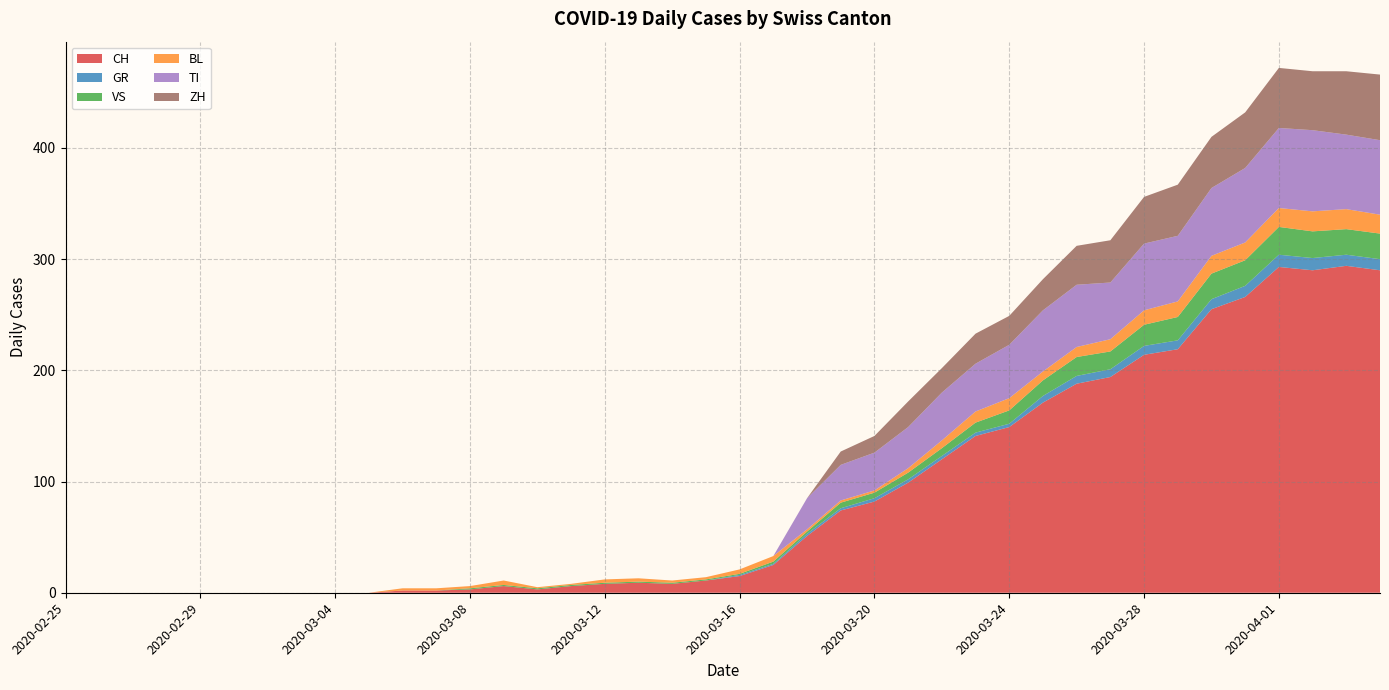

Reading right to left, what are all the values shown in this chart?

CH: 290	294	290	293	266	255	219	214	194	188	171	149	141	120	99	82	74	51	25	15	11	8	9	8	6	3	6	3	2	2	0	0	0	0	0	0	0	0	0	0
GR: 10	10	11	11	10	9	8	8	7	7	6	3	3	3	3	3	2	2	1	1	0	0	0	0	0	0	0	0	0	0	0	0	0	0	0	0	0	0	0	0
VS: 23	23	24	25	23	23	21	19	16	17	14	12	9	7	6	5	5	2	2	1	1	1	1	1	1	1	1	1	0	0	0	0	0	0	0	0	0	0	0	0
BL: 17	18	18	17	16	16	14	13	11	9	8	11	10	7	4	2	2	2	5	4	2	2	3	3	1	1	4	2	2	2	0	0	0	0	0	0	0	0	0	0
TI: 67	67	73	72	67	61	59	60	51	56	55	48	43	43	37	34	32	28	0	0	0	0	0	0	0	0	0	0	0	0	0	0	0	0	0	0	0	0	0	0
ZH: 59	57	53	54	50	46	46	42	38	35	28	26	27	22	23	15	12	0	0	0	0	0	0	0	0	0	0	0	0	0	0	0	0	0	0	0	0	0	0	0